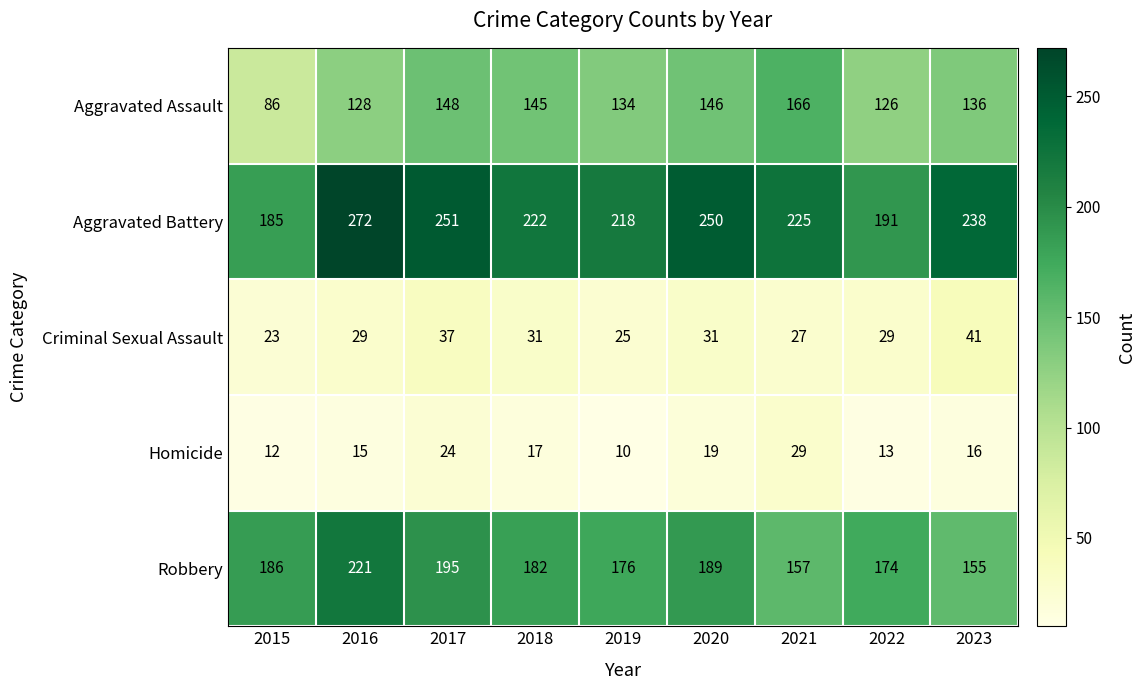

Which series has the largest total across all categories?

Aggravated Battery